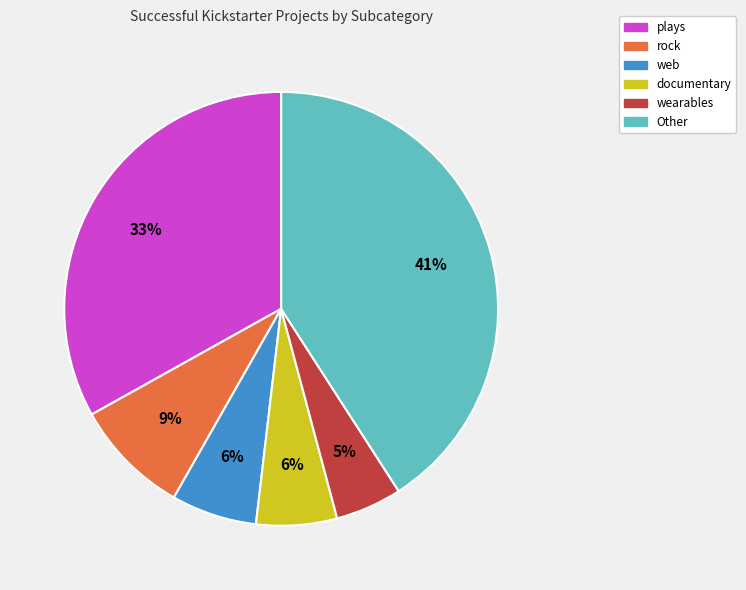

Is there any slice that represents more than half of the pie?

No